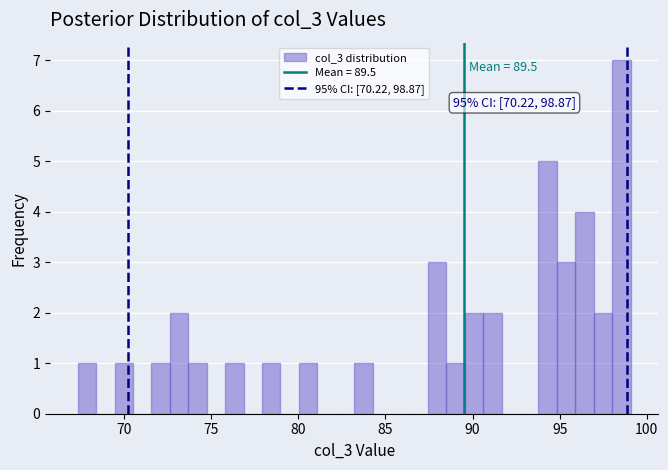

Read against the x-axis, roughly where is the centre of the tallest bar?

98.5